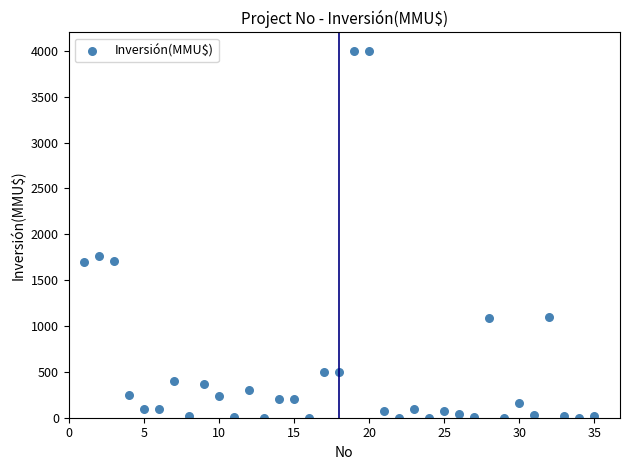

What is the range of X values (max minus min)?

34